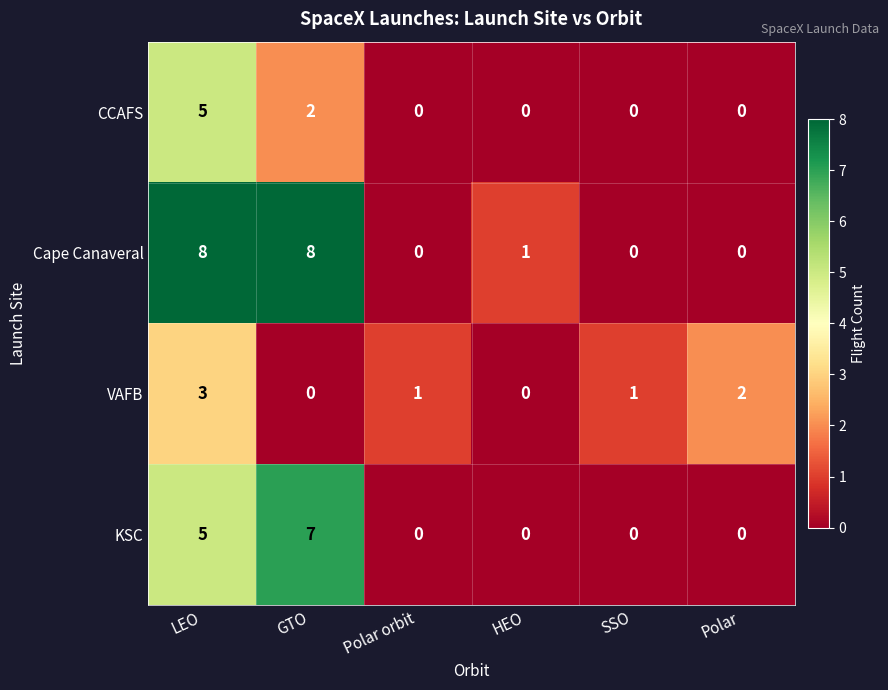

Count the Cape Canaveral values in the range 0 to 8.

6